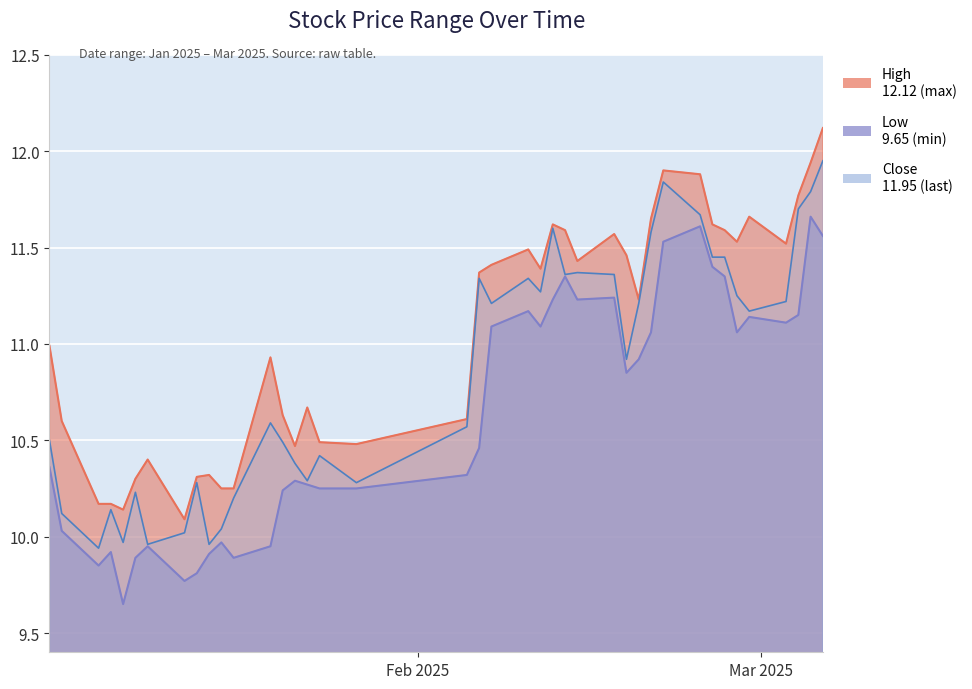

What is the spread (max minus min) of values at 2025-01-27?

0.2